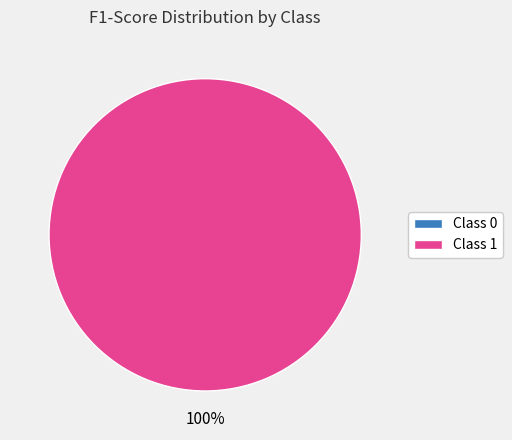

Count the number of slices in the pie.

2